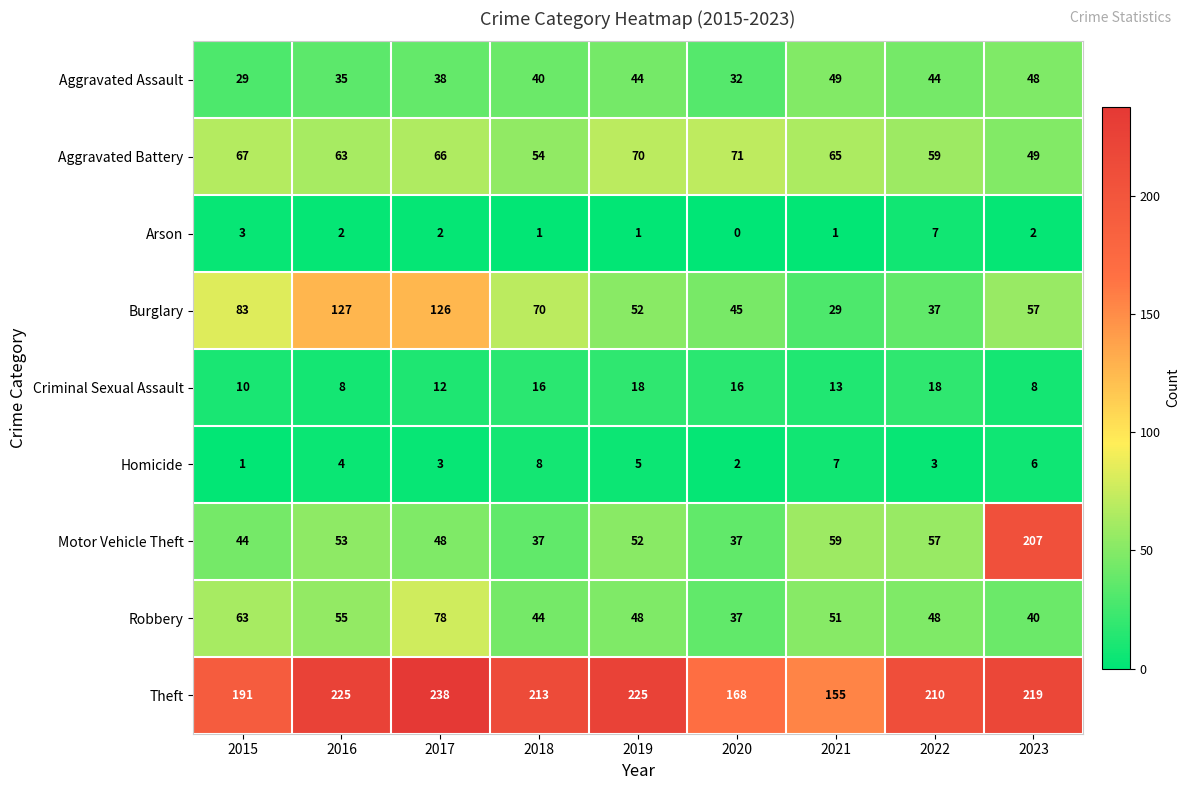

True or false: Criminal Sexual Assault has a value of 18 at 2019.

True